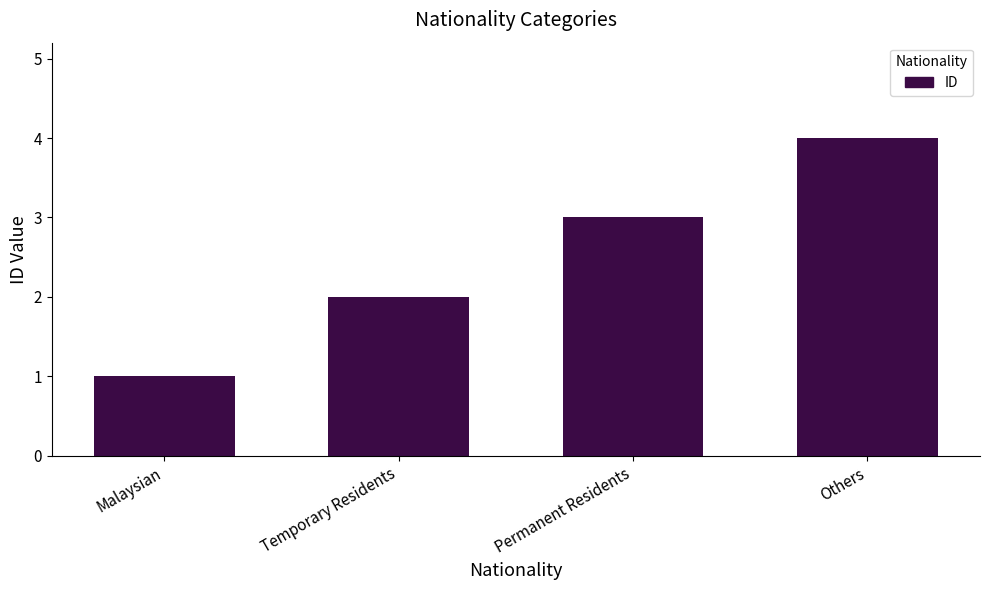

What is the smallest value displayed?

1